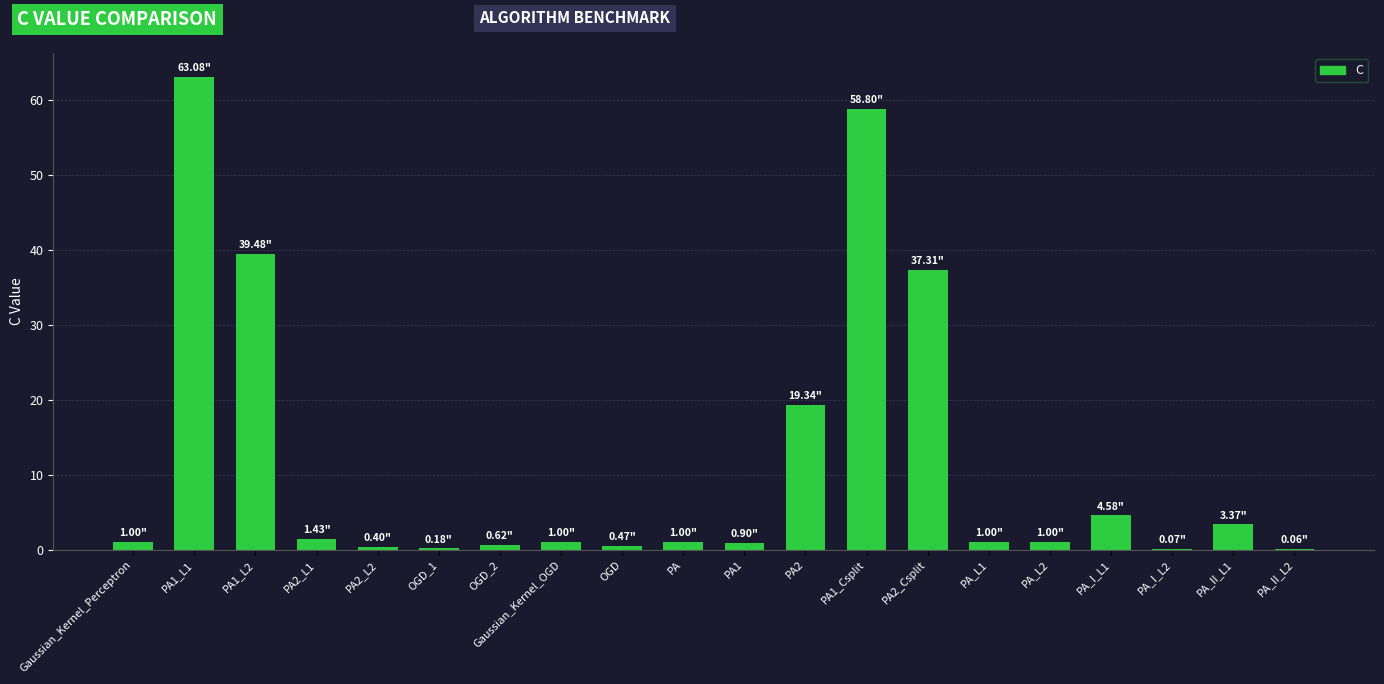

What is the sum of all values?

235.1